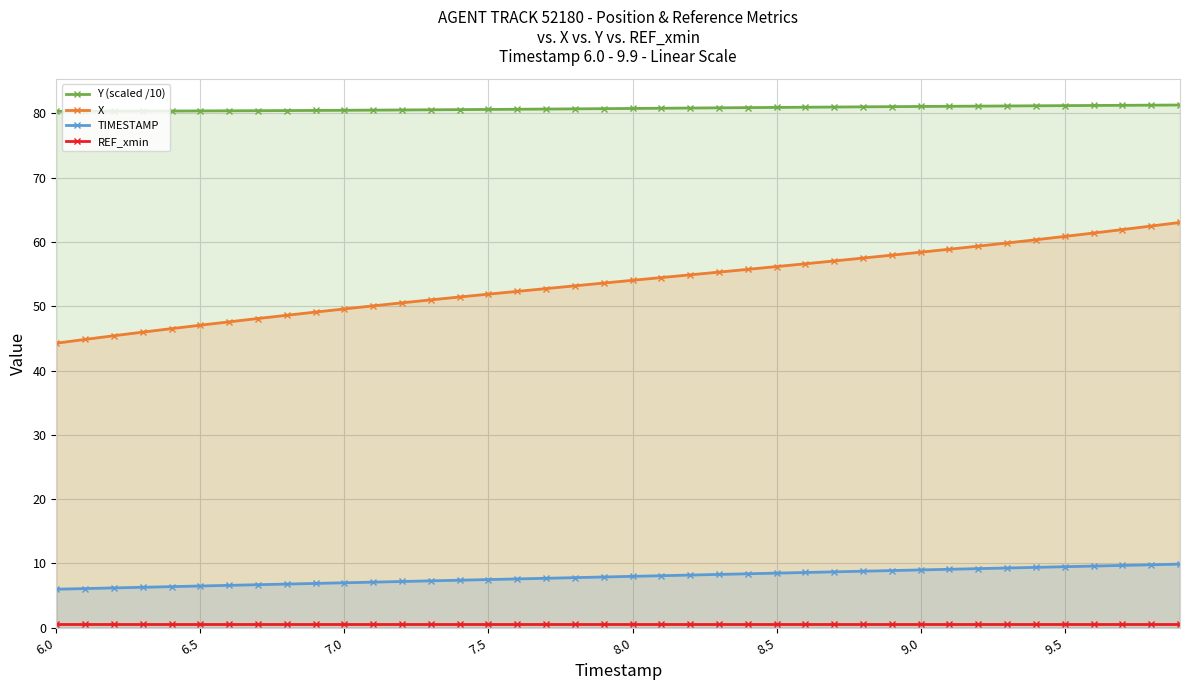

The value of X at 8.0 is 54.0. True or false?

True